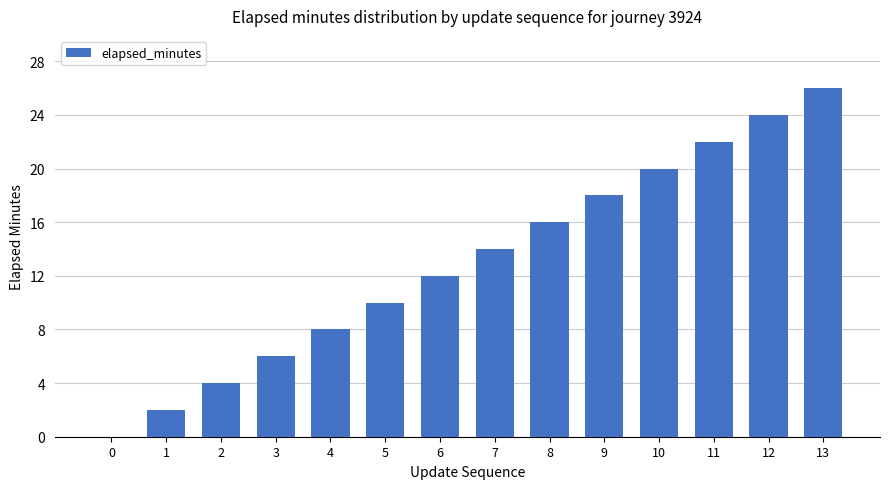

True or false: the data shows 13 at 5.

False